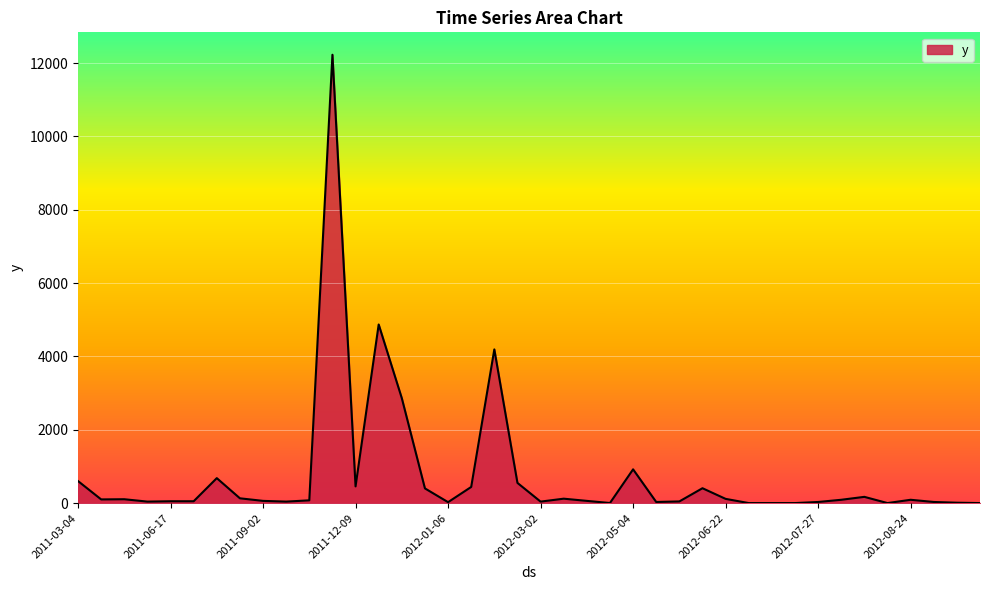

What is the difference between the maximum and minimum values?

12224.9